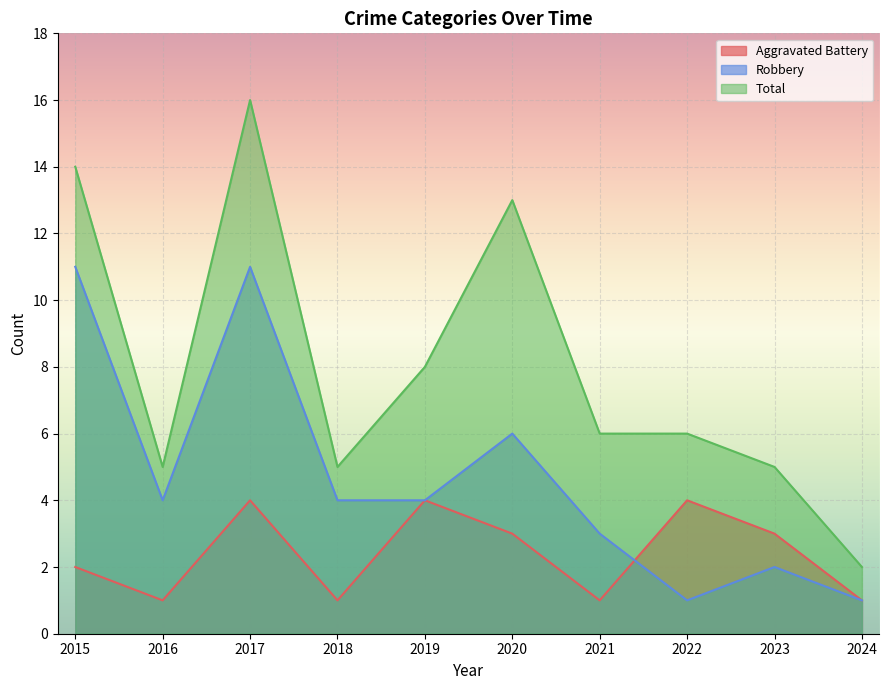

List the labels in order of Total value, largest first.

2017, 2015, 2020, 2019, 2021, 2022, 2016, 2018, 2023, 2024